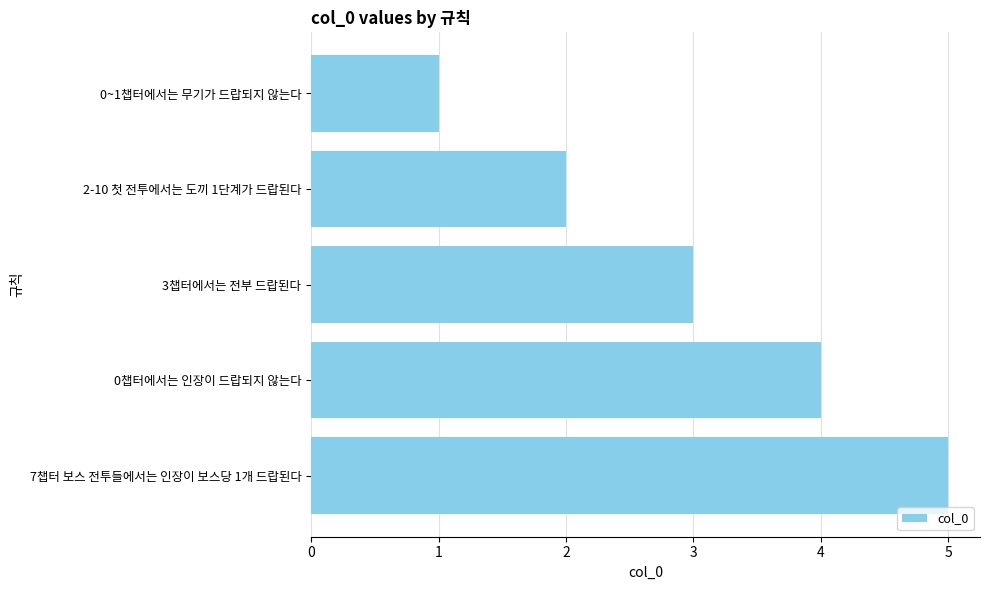

Rank the categories by value from lowest to highest.

0~1챕터에서는 무기가 드랍되지 않는다, 2-10 첫 전투에서는 도끼 1단계가 드랍된다, 3챕터에서는 전부 드랍된다, 0챕터에서는 인장이 드랍되지 않는다, 7챕터 보스 전투들에서는 인장이 보스당 1개 드랍된다